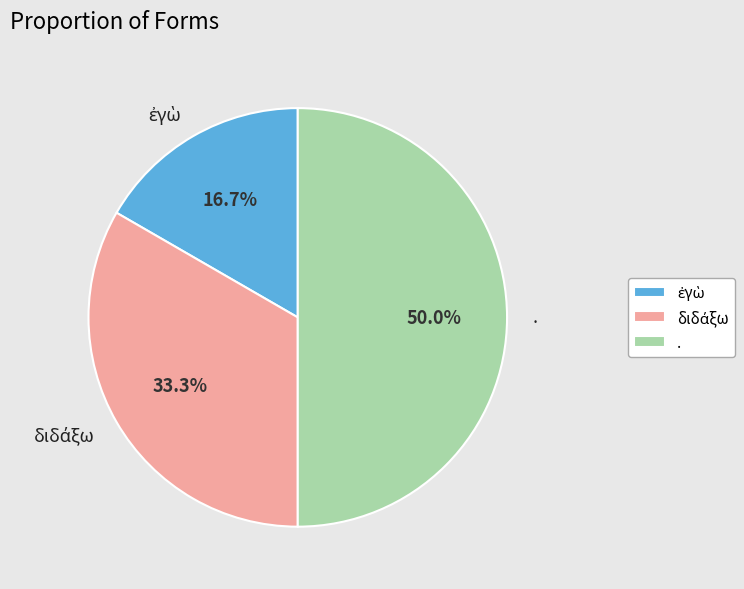

Which category has the biggest portion of the pie?

.